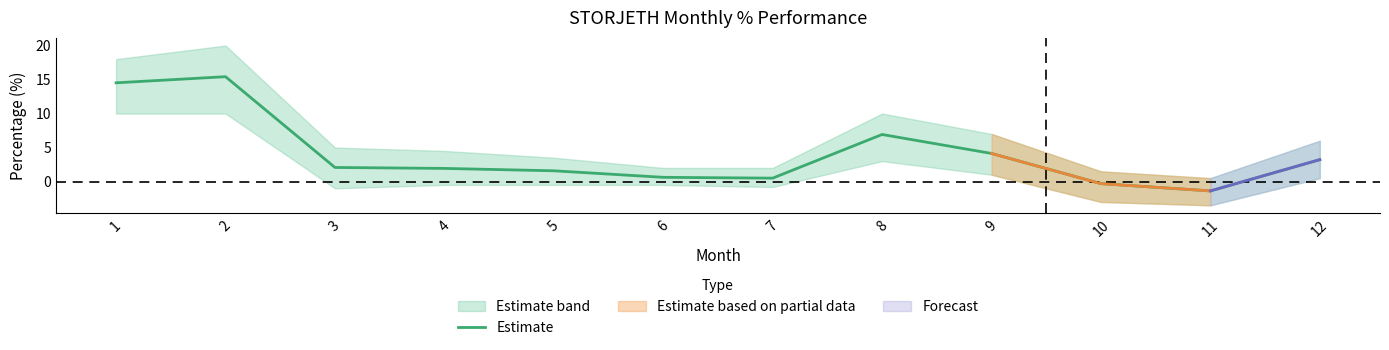

What is the value of the 9th point from the left?

4.1